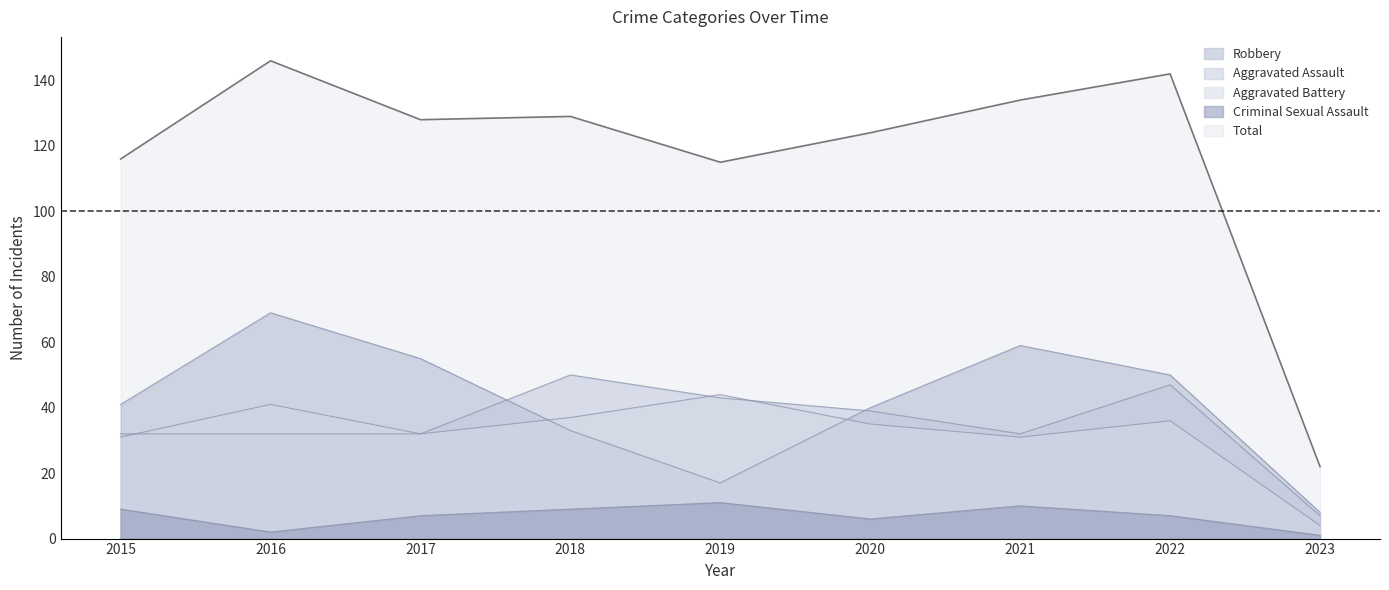

Is it true that Aggravated Battery equals 60 at 2018?

False